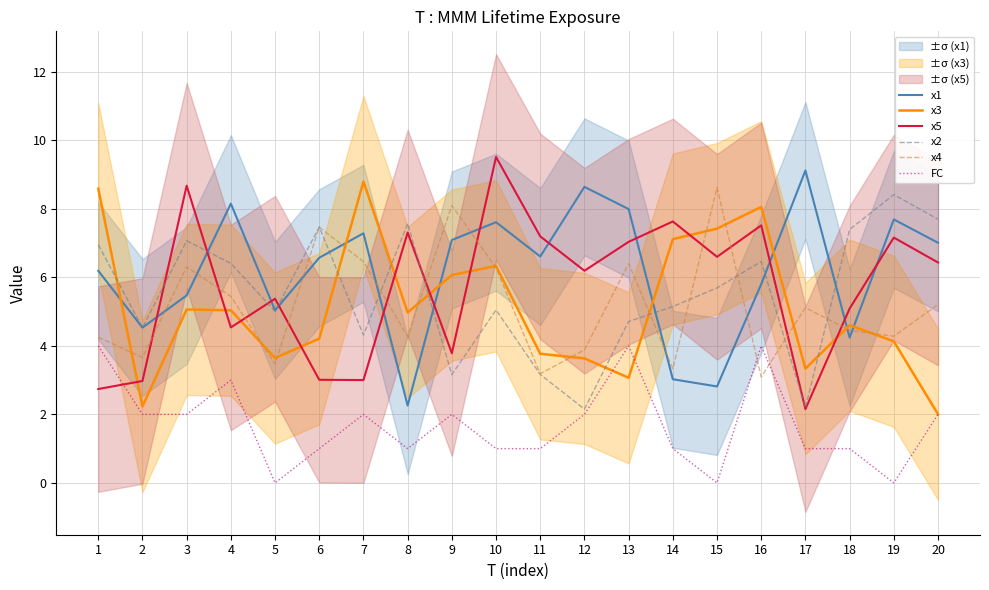

What is the value of the FC point at the 8th from the left?

1.0